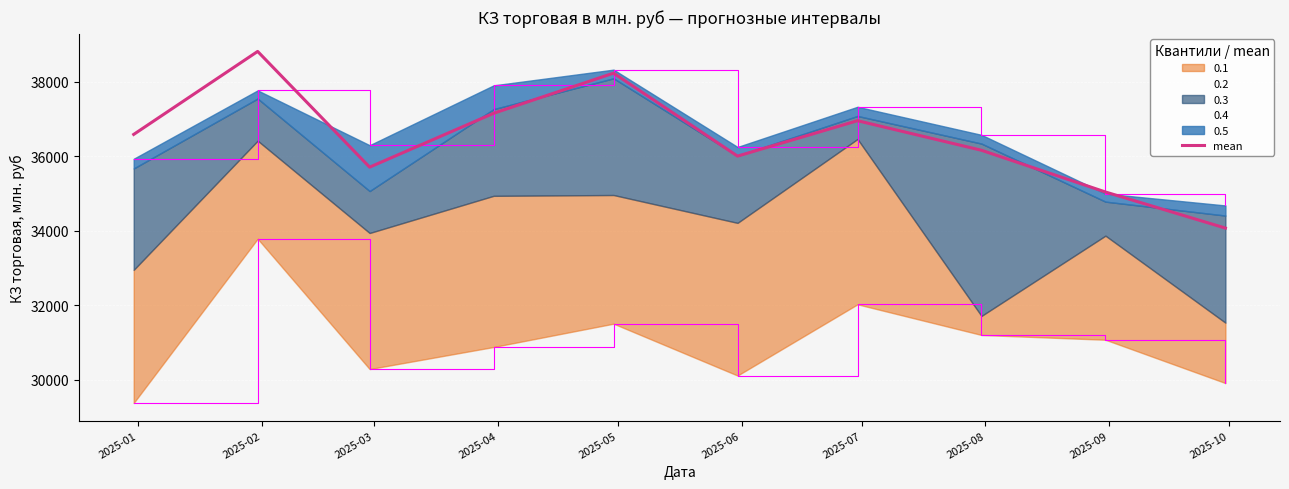

What is the maximum value for mean?

38806.2